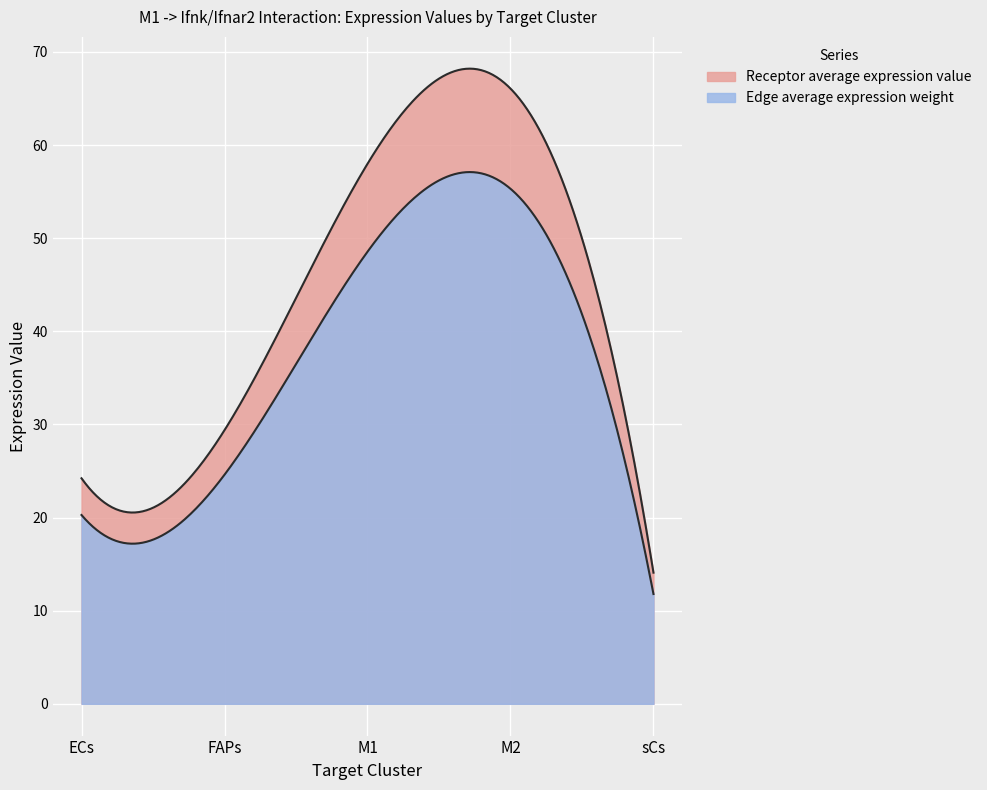

What is the difference between the maximum and minimum values in the Edge average expression weight series?

43.5